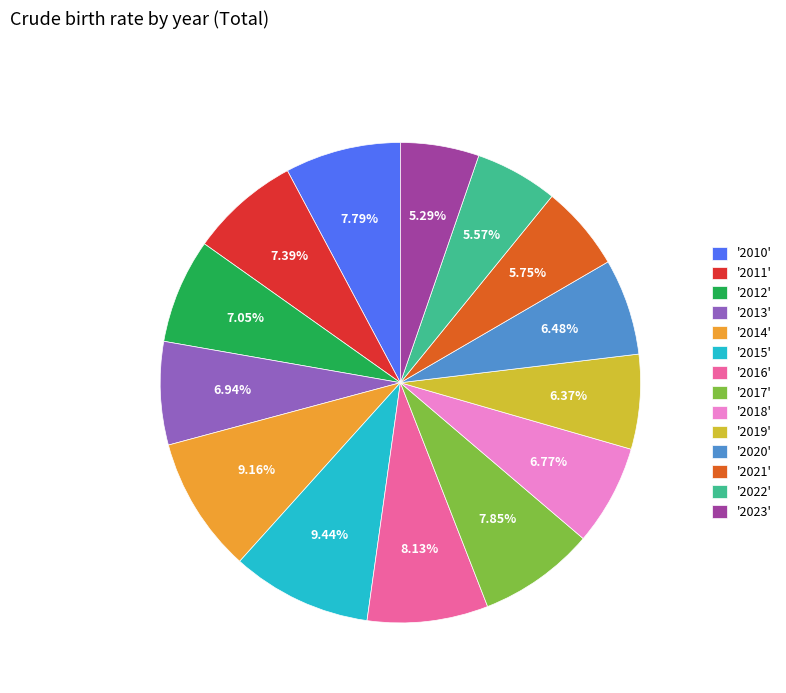

Combined, do '2013' and '2019' account for over 50%?

No